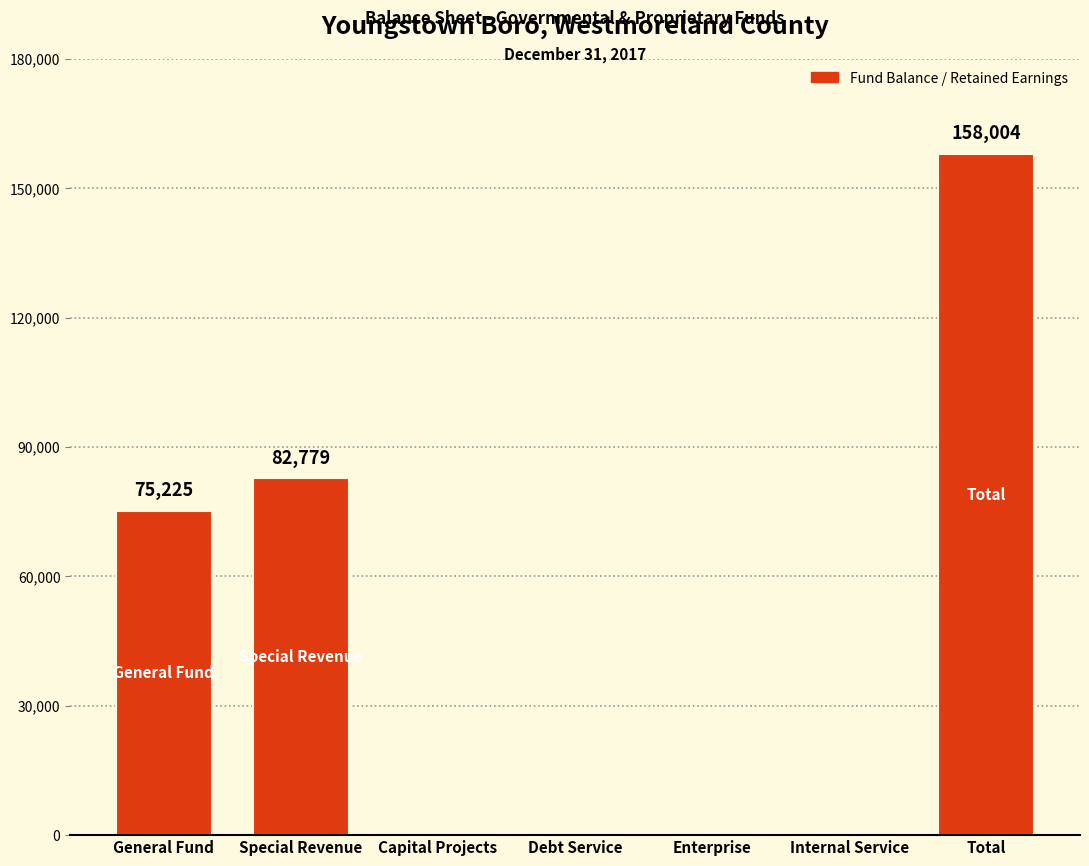

What is the sum of the values at Internal Service and General Fund?

75225